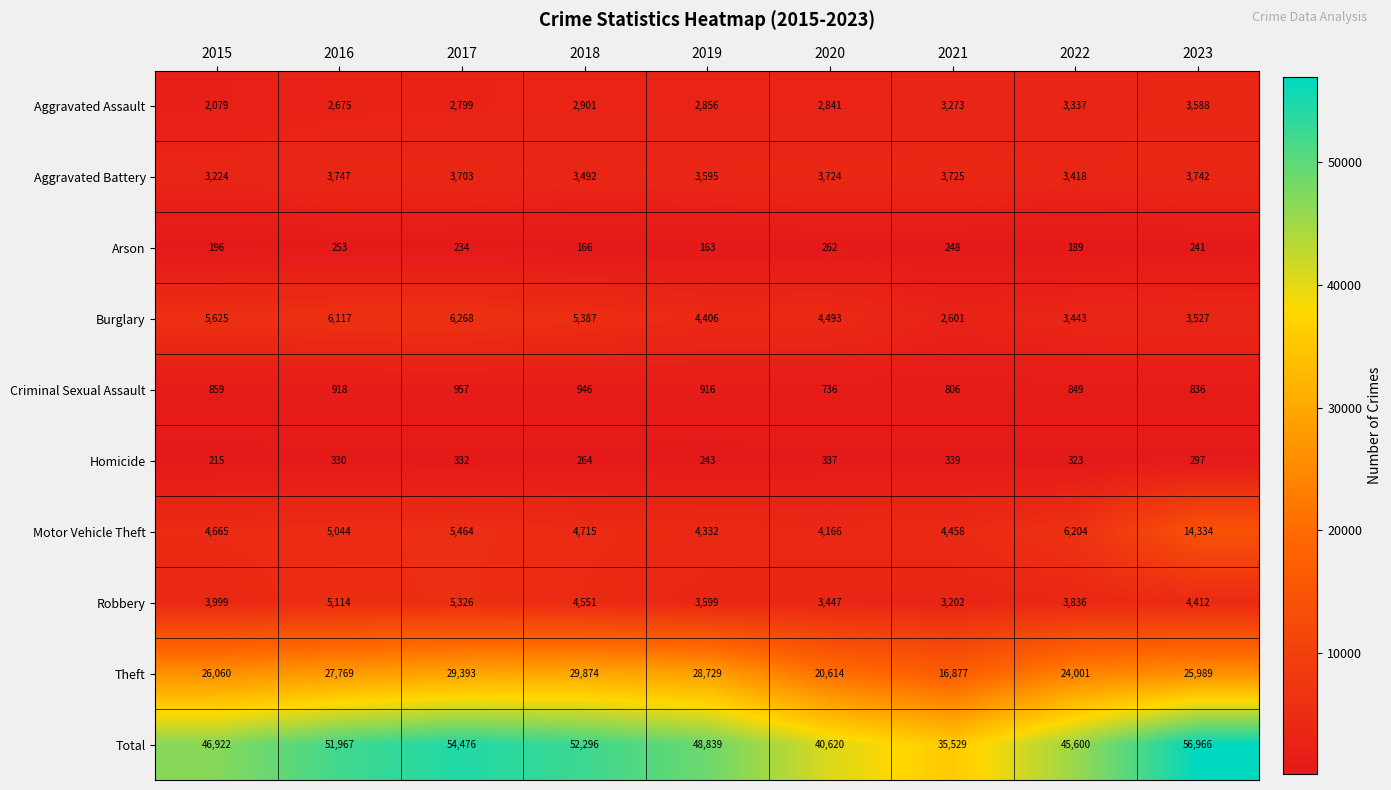

Where is Aggravated Assault nearest to the value 2833?

2020